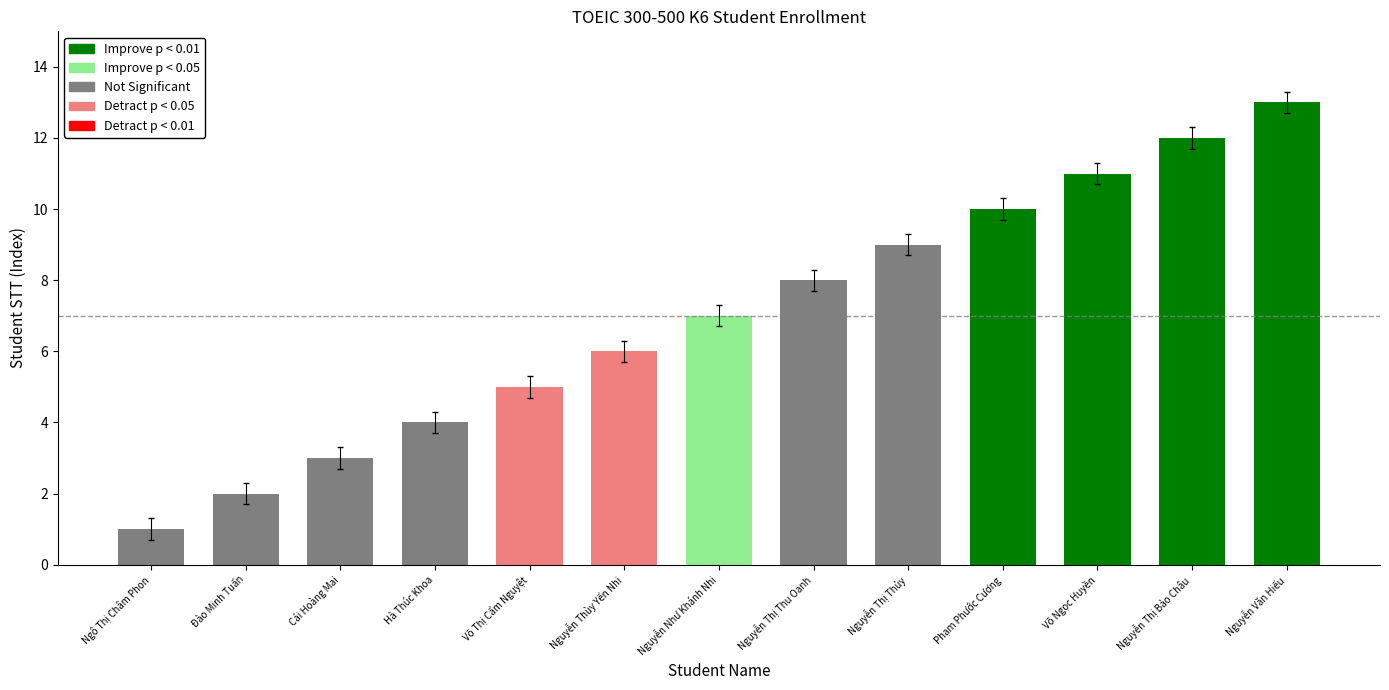

The chart shows a value of 5 at Cái Hoàng Mai. True or false?

False